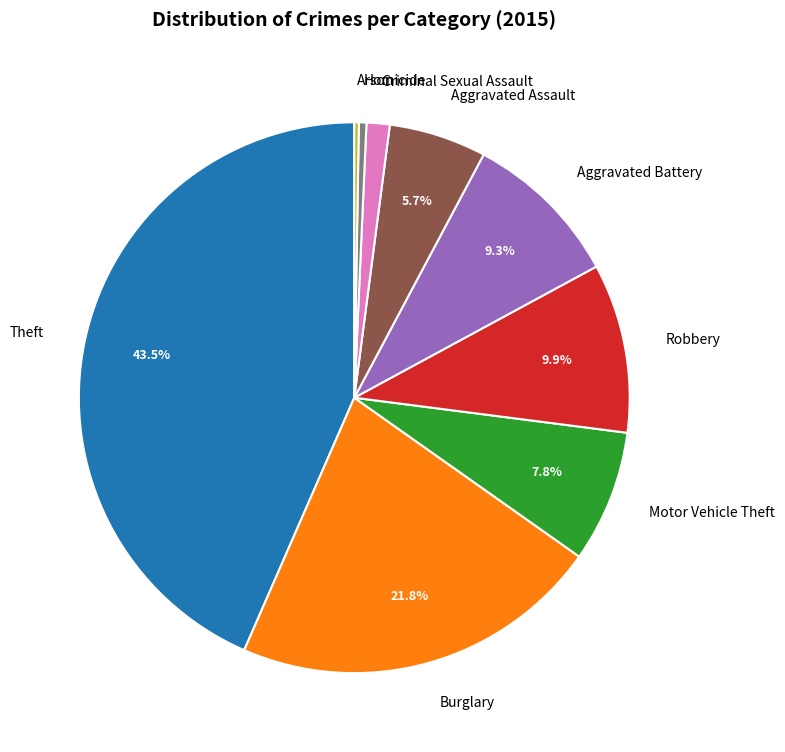

Do Robbery and Motor Vehicle Theft together represent more than half of the pie?

No